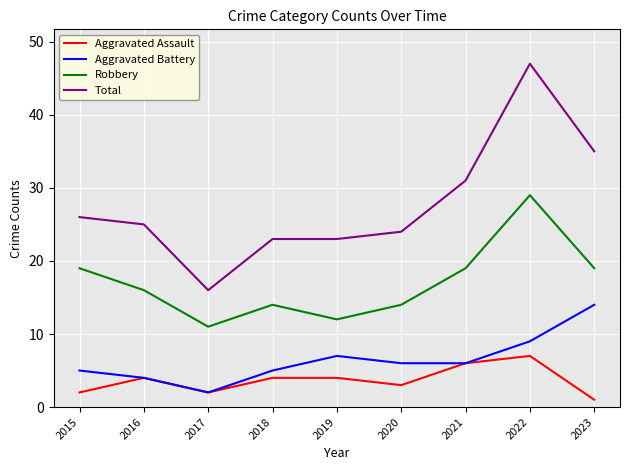

Rank the series by their maximum value, from highest to lowest.

Total, Robbery, Aggravated Battery, Aggravated Assault